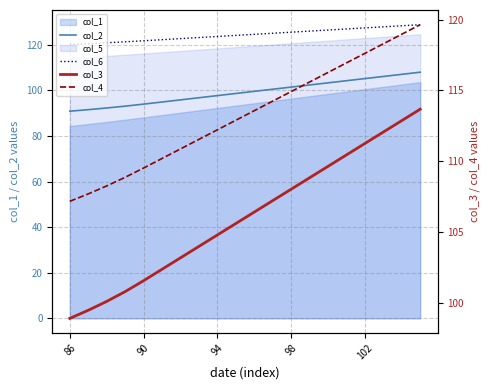

What is the minimum value for col_2?

90.9